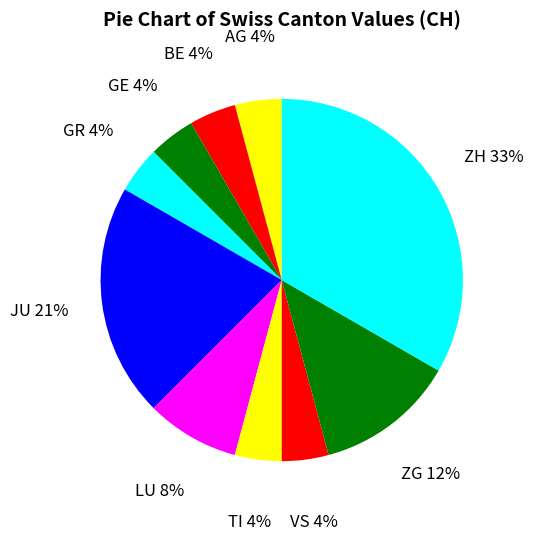

Count the number of slices in the pie.

10